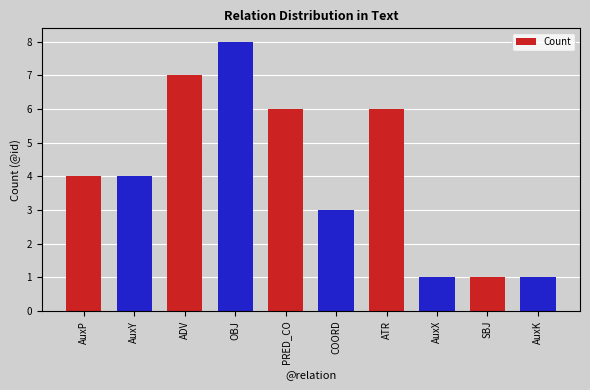

What is the approximate value at ATR?

6